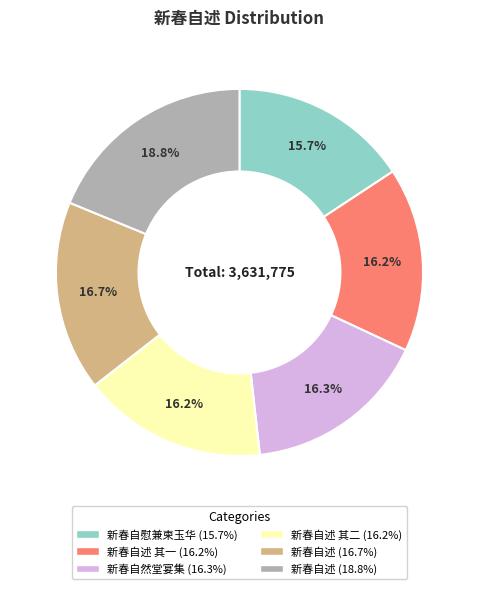

Is there a majority slice in this chart?

No